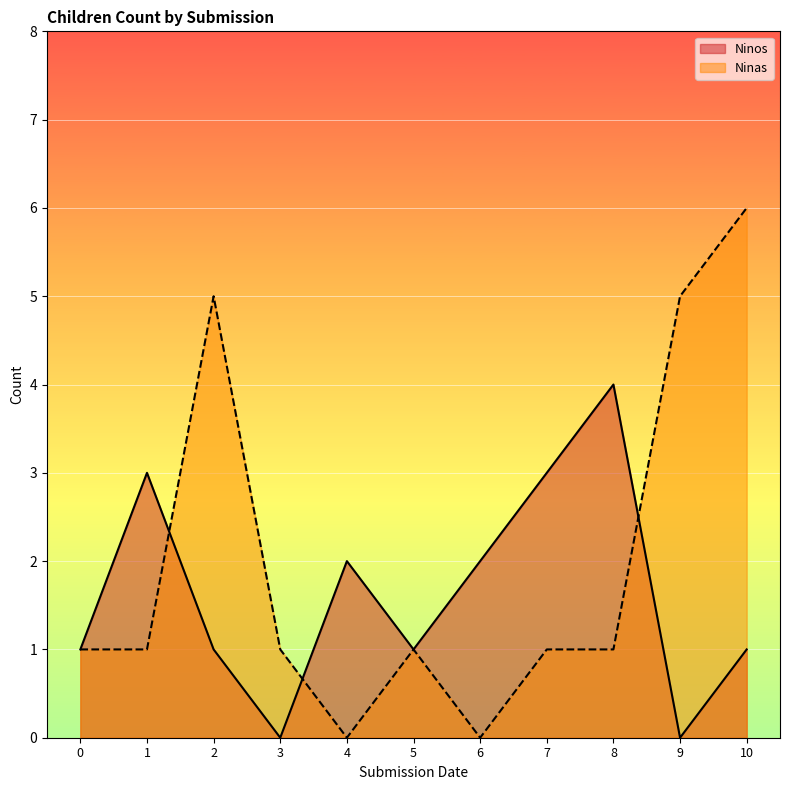

Rank the series by their average value, from lowest to highest.

Ninos, Ninas